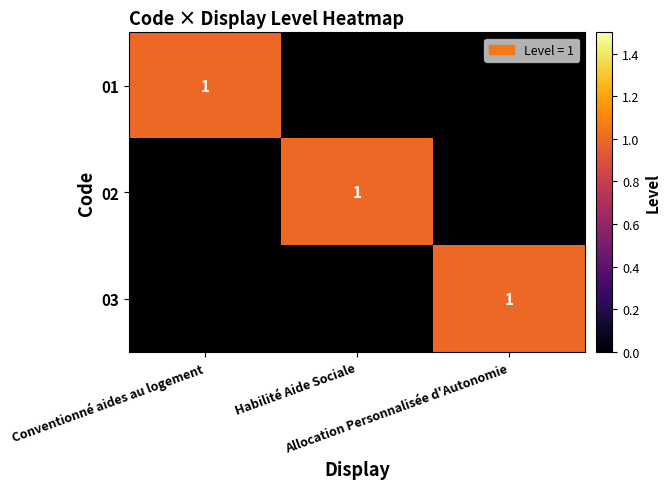

Where is 02 nearest to the value 0?

Conventionné aides au logement